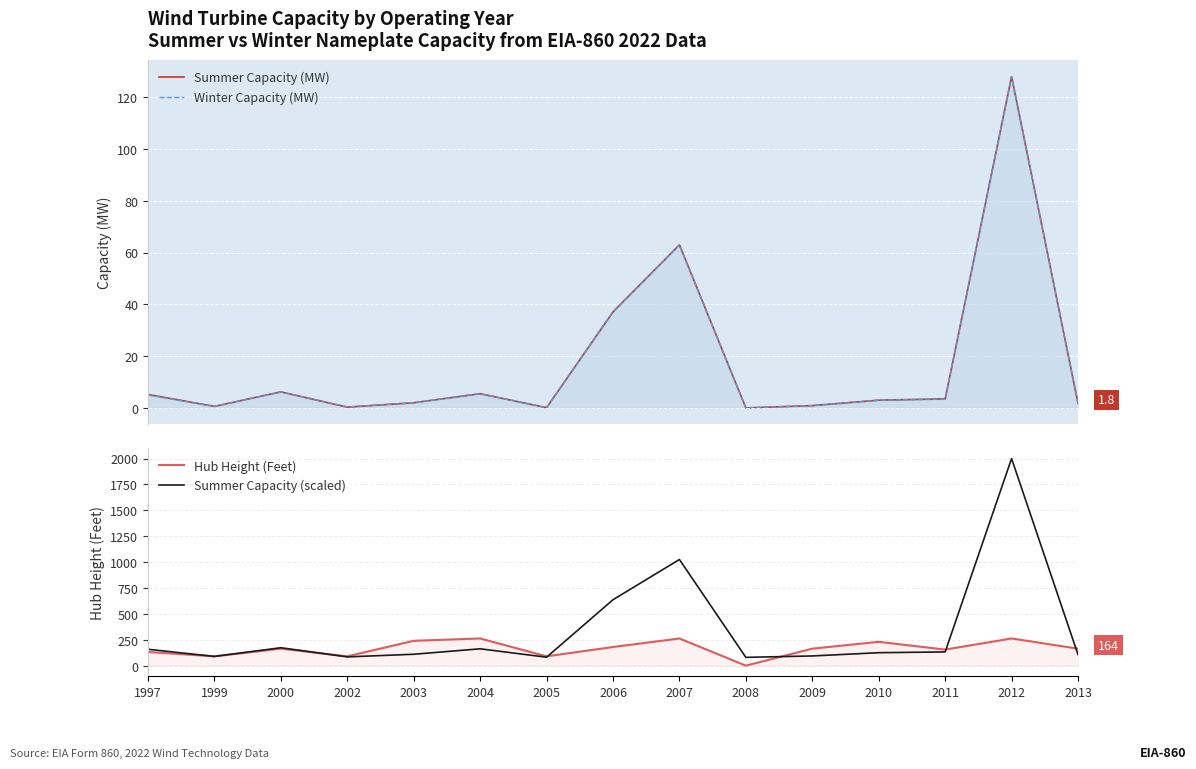

Between 1999 and 1997, which is larger?

1997